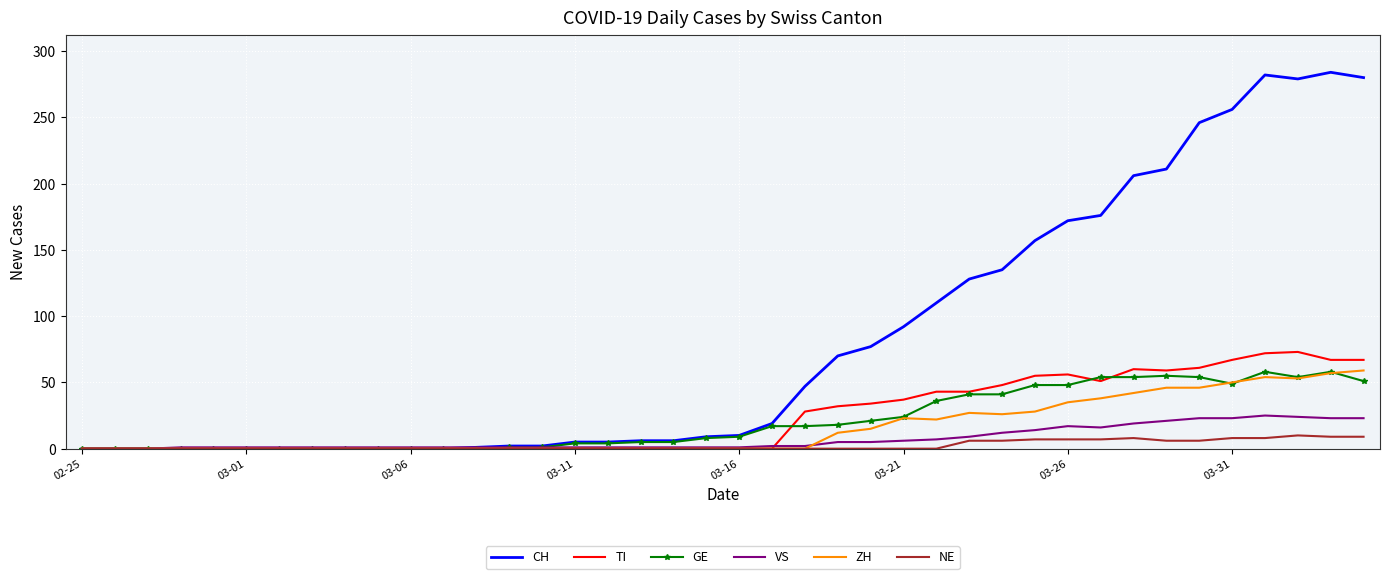

What is the greatest value displayed?

284